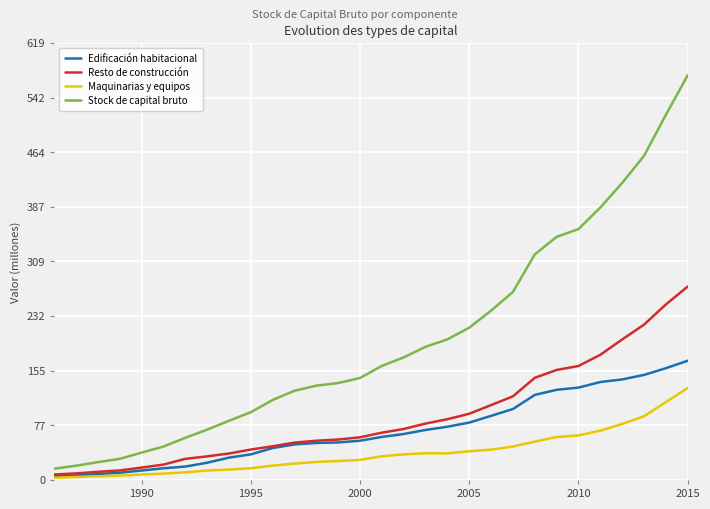

What are all the series names shown in the legend?

Edificación habitacional, Resto de construcción, Maquinarias y equipos, Stock de capital bruto